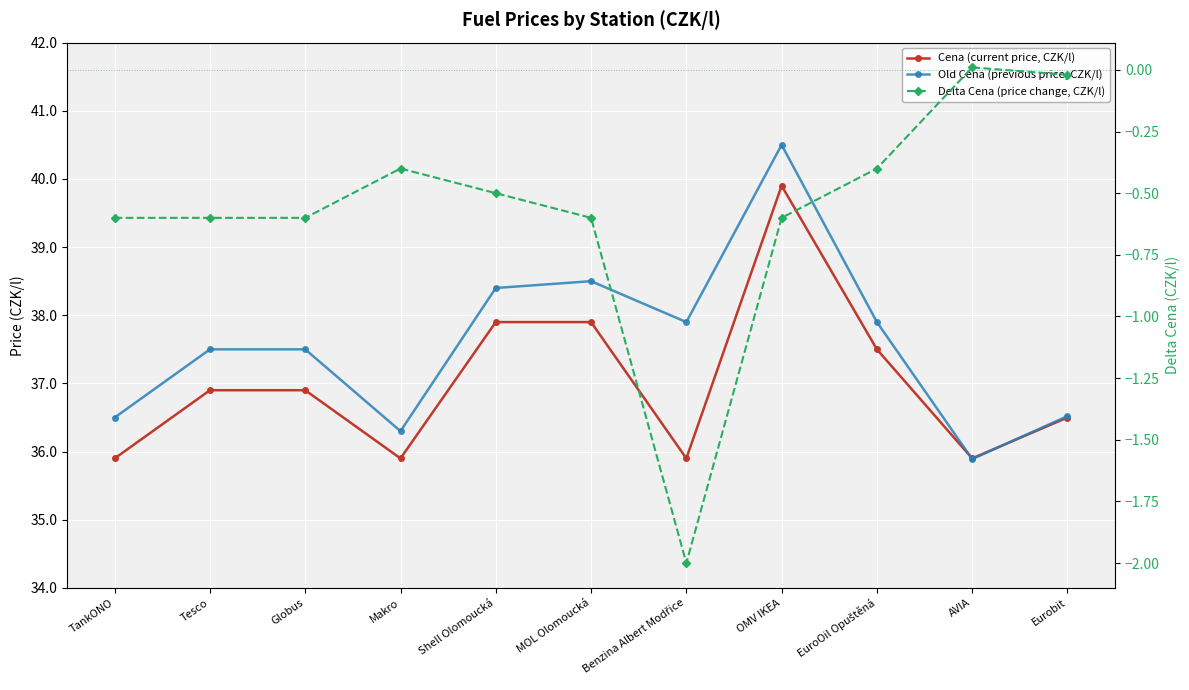

What is the maximum value for Cena (current price, CZK/l)?

39.9